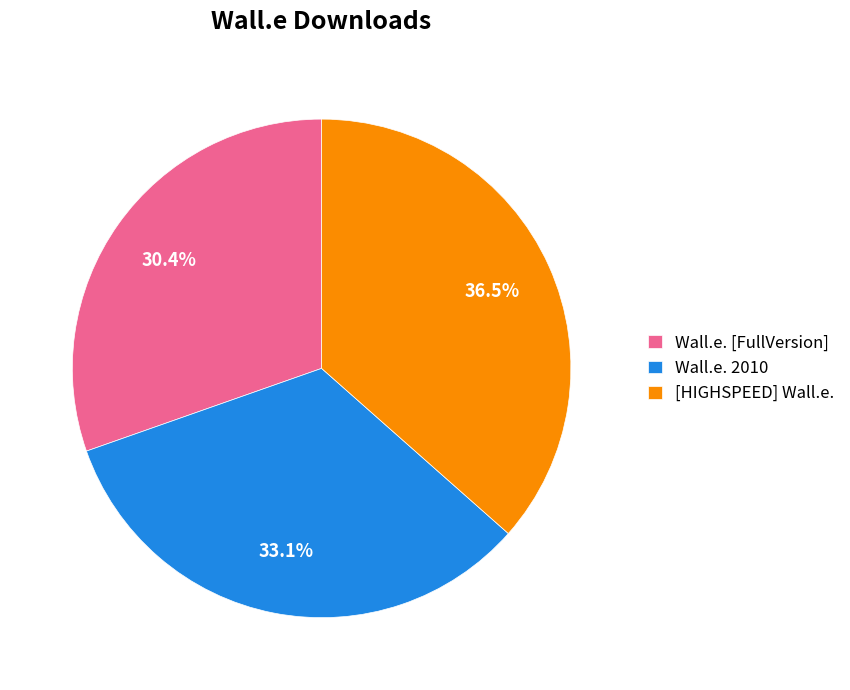

To the nearest percent, what percentage of the pie is Wall.e. [FullVersion]?

30%